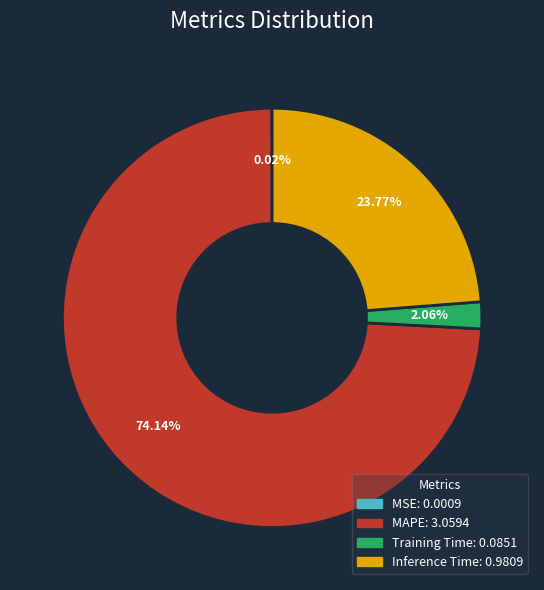

What portion of the pie excludes Inference Time?

76.2%